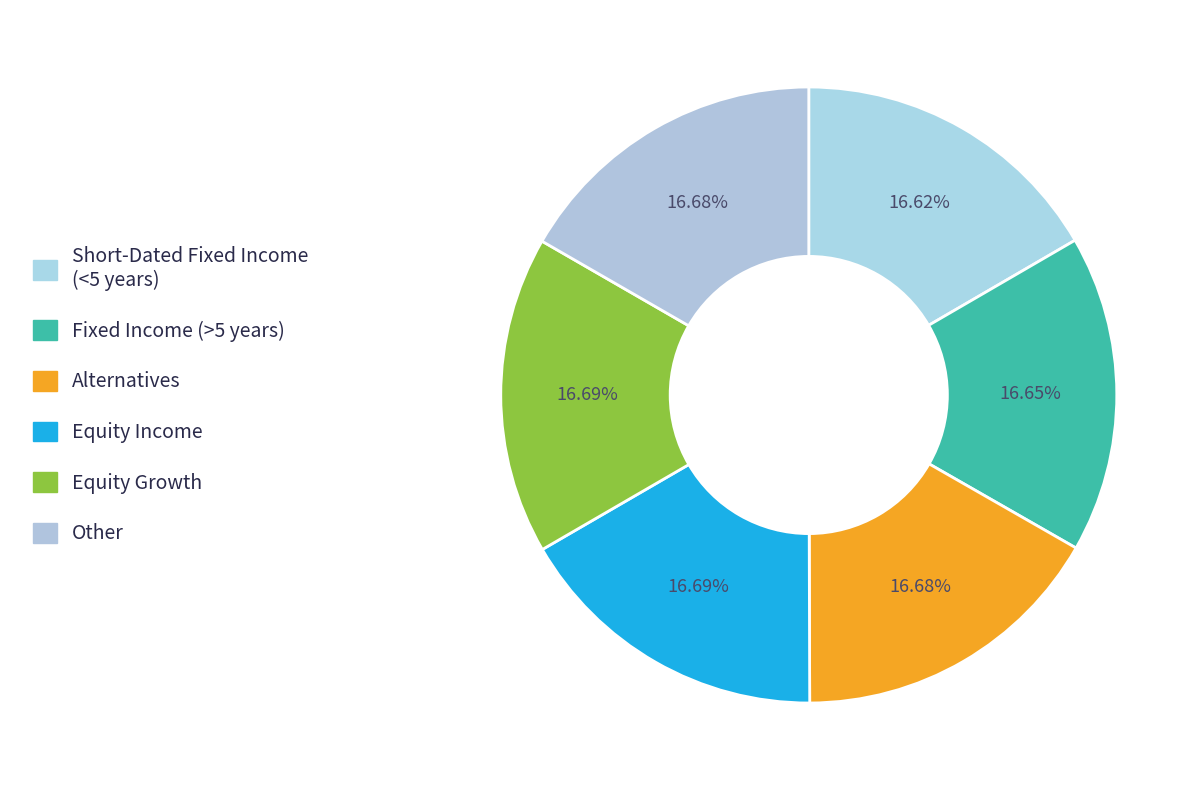

How many segments does this pie chart have?

6